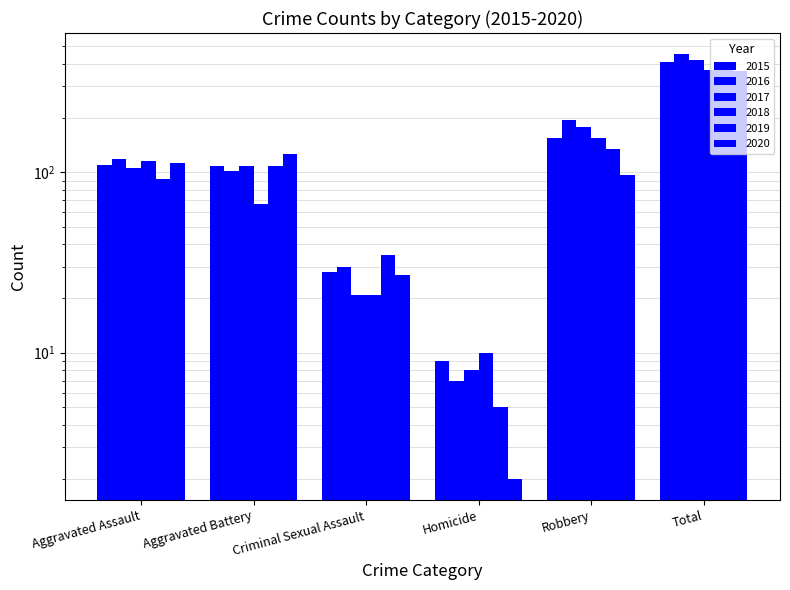

What are all the series names shown in the legend?

2015, 2016, 2017, 2018, 2019, 2020